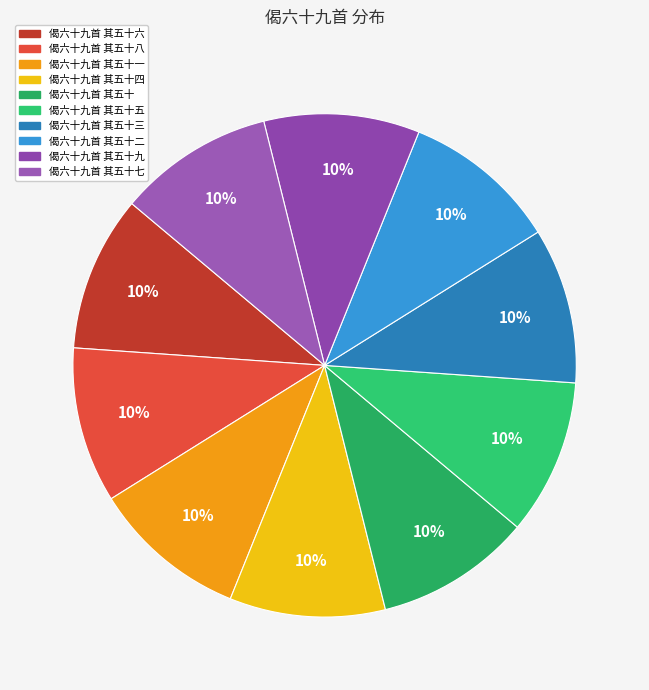

Is there a majority slice in this chart?

No